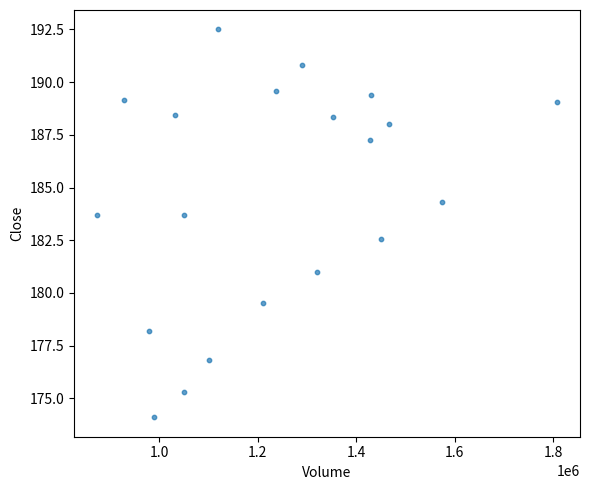

What Y value in the scatter plot is closest to 183?

182.6